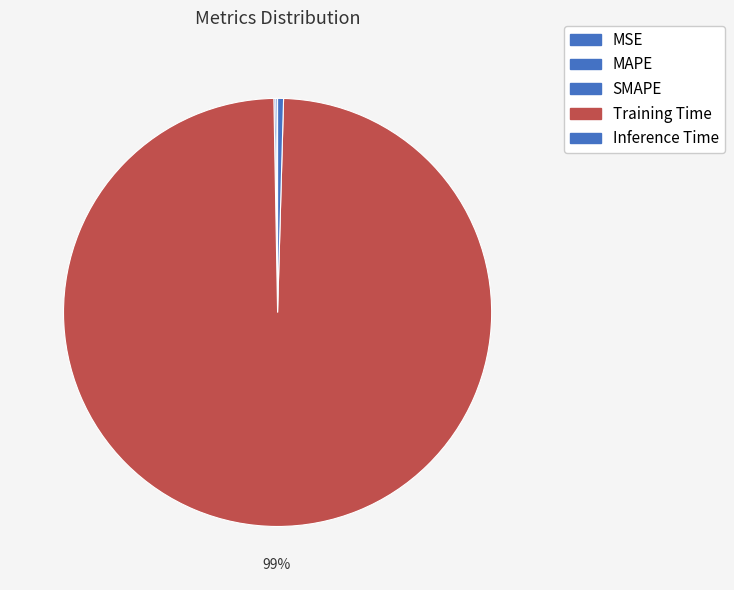

Does any single category account for the majority?

Yes